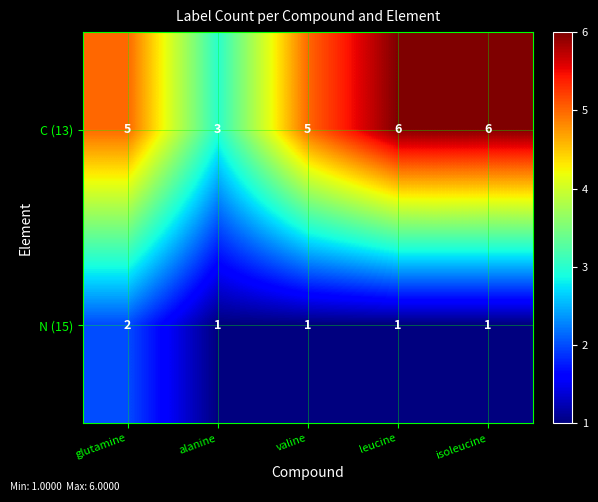

What is the sum of all C (13) values?

25